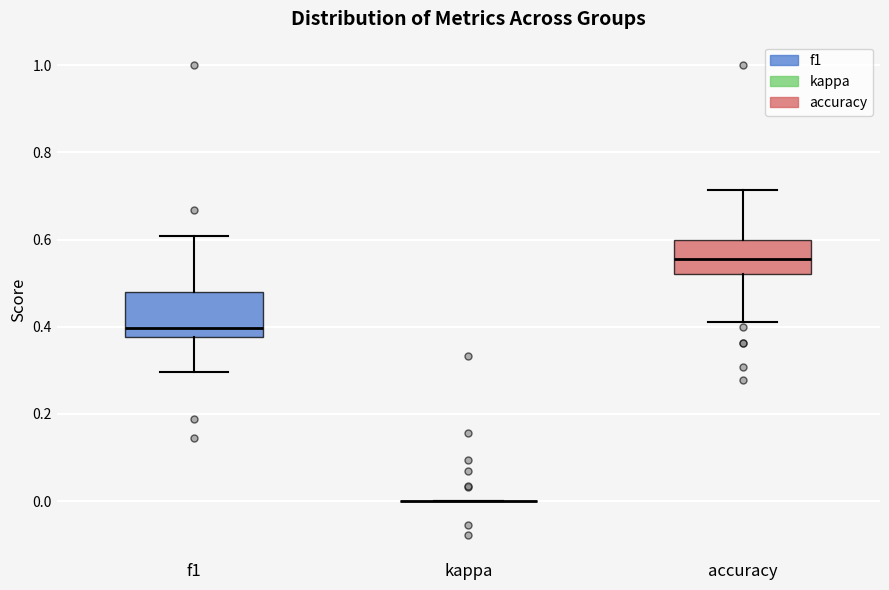

Reading left to right, transcribe this box plot: for each box, give where its median line is, the range the box spans, and where its two whiskers end, as read against the y-axis. The values are not printed on the chart, so give them approximately, as read against the axis.

f1: median 0.40, box 0.38 to 0.48, whiskers 0.30 to 0.60
kappa: box collapsed to a line at 0.00, whiskers 0.00 to 0.00
accuracy: median 0.56, box 0.52 to 0.60, whiskers 0.42 to 0.72